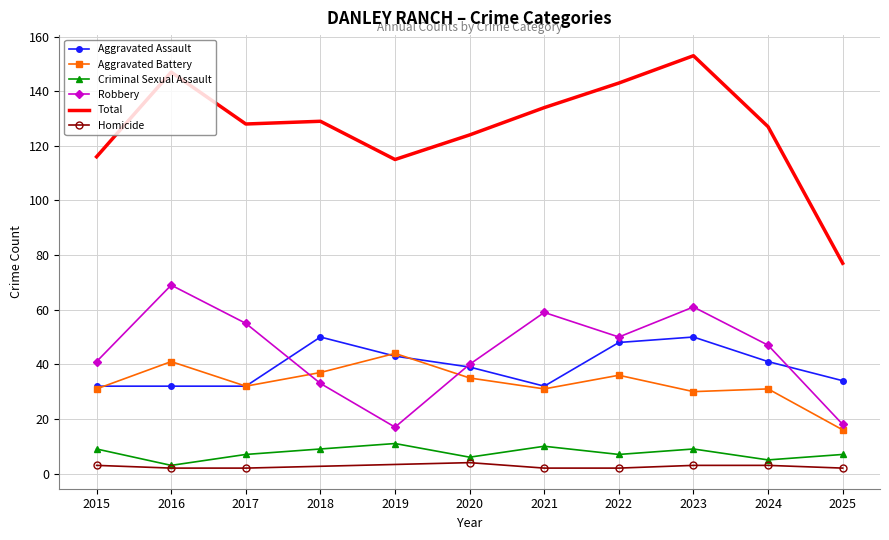

How many values in the Criminal Sexual Assault series exceed 7?

5